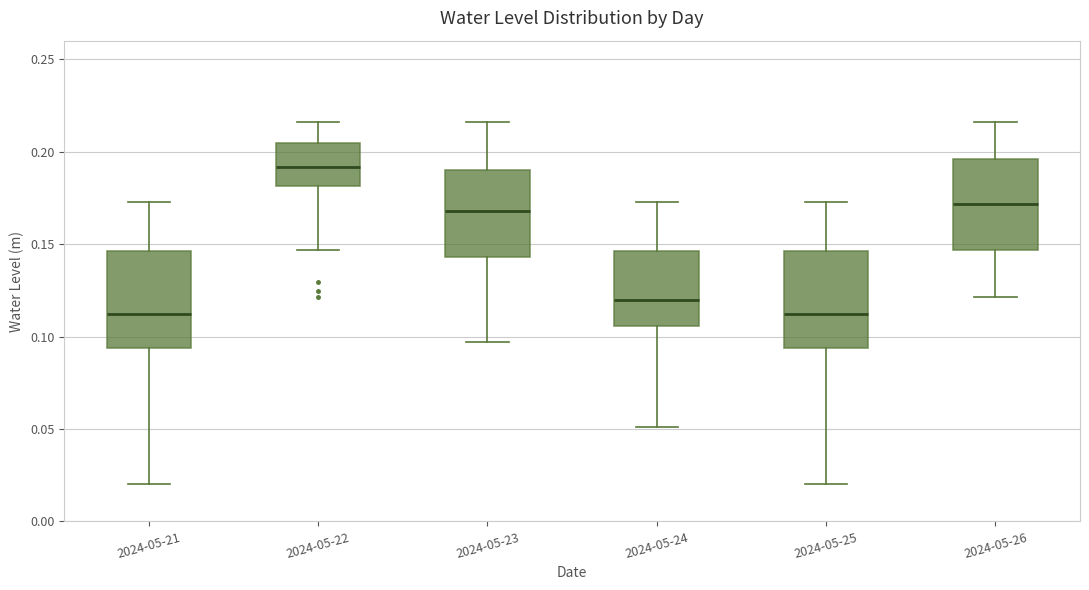

Reading left to right, transcribe this box plot: for each box, give where its median line is, the range the box spans, and where its two whiskers end, as read against the y-axis. The values are not printed on the chart, so give them approximately, as read against the axis.

2024-05-21: median 0.110, box 0.095 to 0.145, whiskers 0.020 to 0.175
2024-05-22: median 0.190, box 0.180 to 0.205, whiskers 0.145 to 0.215
2024-05-23: median 0.170, box 0.145 to 0.190, whiskers 0.095 to 0.215
2024-05-24: median 0.120, box 0.105 to 0.145, whiskers 0.050 to 0.175
2024-05-25: median 0.110, box 0.095 to 0.145, whiskers 0.020 to 0.175
2024-05-26: median 0.170, box 0.145 to 0.195, whiskers 0.120 to 0.215